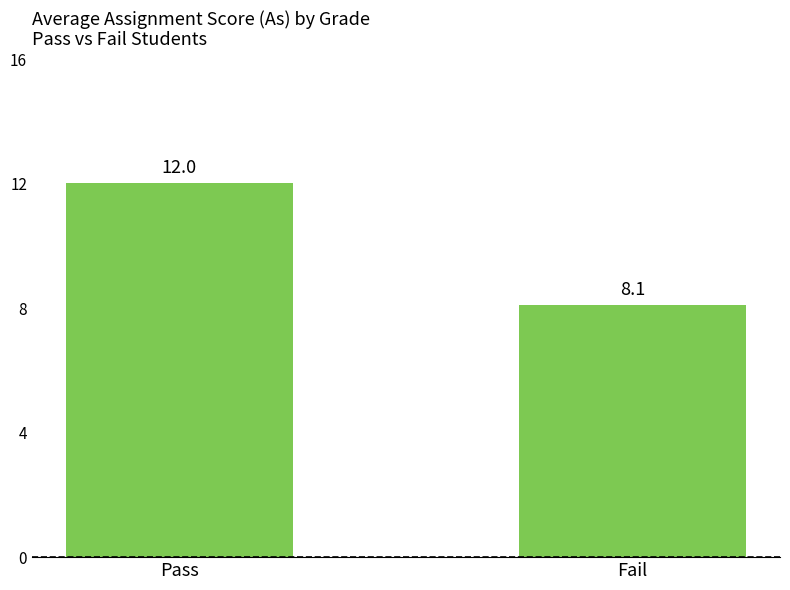

True or false: the data shows 13.6 at Fail.

False